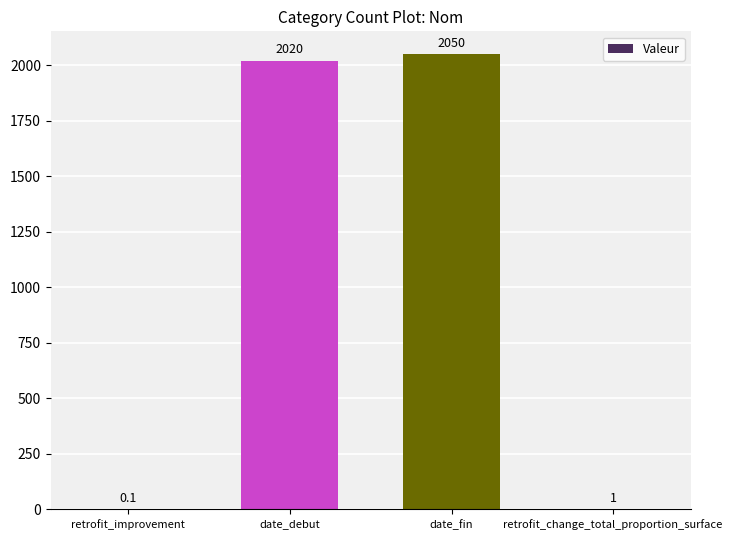

Are the bars horizontal?

No